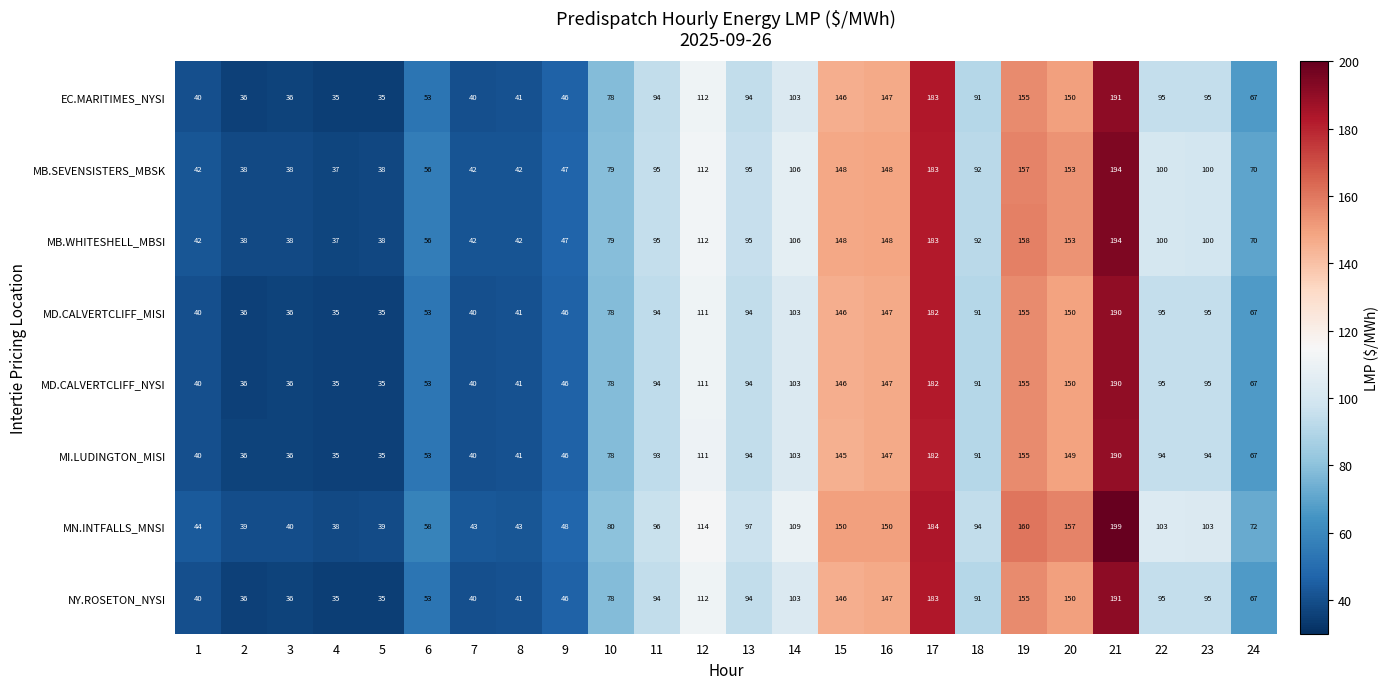

The MD.CALVERTCLIFF_NYSI series shows 312 at 21. True or false?

False